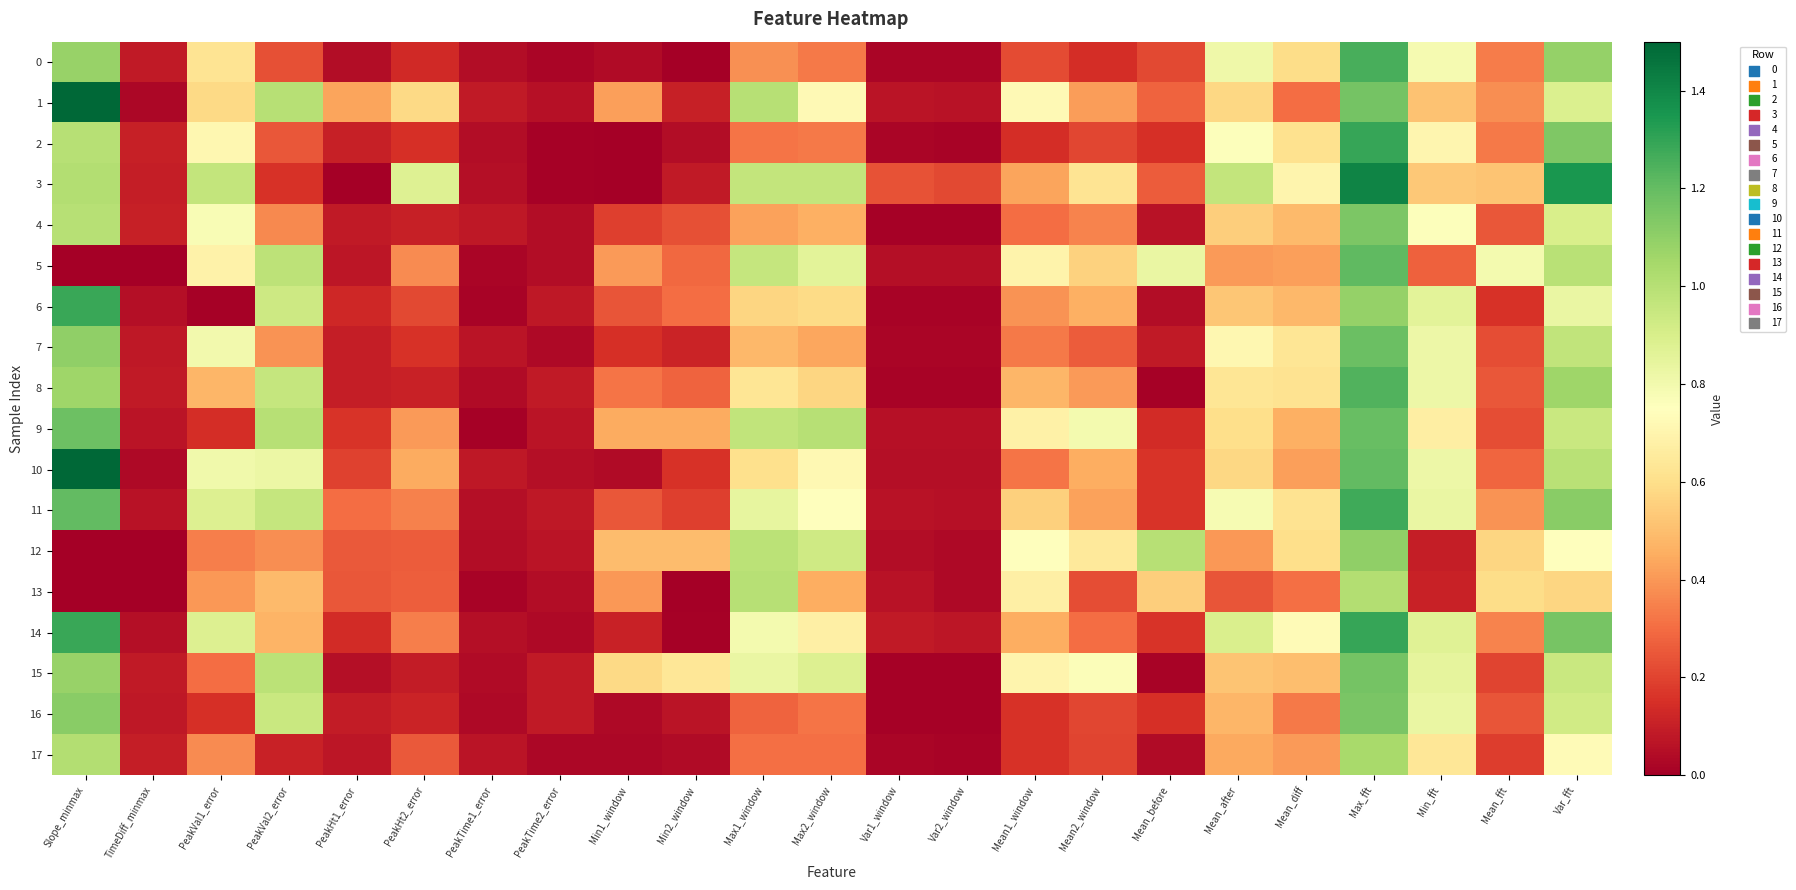

Reading left to right, transcribe all the data shown in this chart.

0: Slope_minmax=1.1	TimeDiff_minmax=0.1	PeakVal1_error=0.6	PeakVal2_error=0.2	PeakHt1_error=0.0	PeakHt2_error=0.1	PeakTime1_error=0.0	PeakTime2_error=0.0	Min1_window=0.0	Min2_window=0.0	Max1_window=0.4	Max2_window=0.3	Var1_window=0.0	Var2_window=0.0	Mean1_window=0.2	Mean2_window=0.1	Mean_before=0.2	Mean_after=0.8	Mean_diff=0.6	Max_fft=1.3	Min_fft=0.8	Mean_fft=0.3	Var_fft=1.1
1: Slope_minmax=1.6	TimeDiff_minmax=0.0	PeakVal1_error=0.6	PeakVal2_error=1.0	PeakHt1_error=0.4	PeakHt2_error=0.6	PeakTime1_error=0.1	PeakTime2_error=0.1	Min1_window=0.4	Min2_window=0.1	Max1_window=1.0	Max2_window=0.7	Var1_window=0.1	Var2_window=0.1	Mean1_window=0.7	Mean2_window=0.4	Mean_before=0.3	Mean_after=0.6	Mean_diff=0.3	Max_fft=1.2	Min_fft=0.5	Mean_fft=0.4	Var_fft=0.9
2: Slope_minmax=1.0	TimeDiff_minmax=0.1	PeakVal1_error=0.7	PeakVal2_error=0.2	PeakHt1_error=0.1	PeakHt2_error=0.1	PeakTime1_error=0.0	PeakTime2_error=0.0	Min1_window=0.0	Min2_window=0.0	Max1_window=0.3	Max2_window=0.3	Var1_window=0.0	Var2_window=0.0	Mean1_window=0.1	Mean2_window=0.2	Mean_before=0.1	Mean_after=0.8	Mean_diff=0.6	Max_fft=1.3	Min_fft=0.7	Mean_fft=0.3	Var_fft=1.1
3: Slope_minmax=1.0	TimeDiff_minmax=0.1	PeakVal1_error=1.0	PeakVal2_error=0.2	PeakHt1_error=0.0	PeakHt2_error=0.9	PeakTime1_error=0.0	PeakTime2_error=0.0	Min1_window=0.0	Min2_window=0.1	Max1_window=1.0	Max2_window=1.0	Var1_window=0.2	Var2_window=0.2	Mean1_window=0.4	Mean2_window=0.6	Mean_before=0.3	Mean_after=1.0	Mean_diff=0.7	Max_fft=1.4	Min_fft=0.5	Mean_fft=0.5	Var_fft=1.4
4: Slope_minmax=1.0	TimeDiff_minmax=0.1	PeakVal1_error=0.8	PeakVal2_error=0.4	PeakHt1_error=0.1	PeakHt2_error=0.1	PeakTime1_error=0.1	PeakTime2_error=0.0	Min1_window=0.2	Min2_window=0.2	Max1_window=0.4	Max2_window=0.5	Var1_window=0.0	Var2_window=0.0	Mean1_window=0.3	Mean2_window=0.4	Mean_before=0.1	Mean_after=0.5	Mean_diff=0.5	Max_fft=1.1	Min_fft=0.8	Mean_fft=0.2	Var_fft=0.9
5: Slope_minmax=0.0	TimeDiff_minmax=0.0	PeakVal1_error=0.7	PeakVal2_error=1.0	PeakHt1_error=0.1	PeakHt2_error=0.4	PeakTime1_error=0.0	PeakTime2_error=0.0	Min1_window=0.4	Min2_window=0.3	Max1_window=1.0	Max2_window=0.9	Var1_window=0.1	Var2_window=0.1	Mean1_window=0.7	Mean2_window=0.6	Mean_before=0.8	Mean_after=0.4	Mean_diff=0.4	Max_fft=1.2	Min_fft=0.3	Mean_fft=0.8	Var_fft=1.0
6: Slope_minmax=1.3	TimeDiff_minmax=0.1	PeakVal1_error=0.0	PeakVal2_error=0.9	PeakHt1_error=0.1	PeakHt2_error=0.2	PeakTime1_error=0.0	PeakTime2_error=0.1	Min1_window=0.2	Min2_window=0.3	Max1_window=0.6	Max2_window=0.6	Var1_window=0.0	Var2_window=0.0	Mean1_window=0.4	Mean2_window=0.5	Mean_before=0.0	Mean_after=0.5	Mean_diff=0.5	Max_fft=1.1	Min_fft=0.9	Mean_fft=0.2	Var_fft=0.8
7: Slope_minmax=1.1	TimeDiff_minmax=0.1	PeakVal1_error=0.8	PeakVal2_error=0.4	PeakHt1_error=0.1	PeakHt2_error=0.2	PeakTime1_error=0.1	PeakTime2_error=0.0	Min1_window=0.2	Min2_window=0.1	Max1_window=0.5	Max2_window=0.4	Var1_window=0.0	Var2_window=0.0	Mean1_window=0.3	Mean2_window=0.3	Mean_before=0.1	Mean_after=0.7	Mean_diff=0.6	Max_fft=1.2	Min_fft=0.8	Mean_fft=0.2	Var_fft=1.0
8: Slope_minmax=1.1	TimeDiff_minmax=0.1	PeakVal1_error=0.5	PeakVal2_error=1.0	PeakHt1_error=0.1	PeakHt2_error=0.1	PeakTime1_error=0.0	PeakTime2_error=0.1	Min1_window=0.3	Min2_window=0.3	Max1_window=0.6	Max2_window=0.6	Var1_window=0.0	Var2_window=0.0	Mean1_window=0.5	Mean2_window=0.4	Mean_before=0.0	Mean_after=0.6	Mean_diff=0.6	Max_fft=1.2	Min_fft=0.8	Mean_fft=0.2	Var_fft=1.1
9: Slope_minmax=1.2	TimeDiff_minmax=0.1	PeakVal1_error=0.1	PeakVal2_error=1.0	PeakHt1_error=0.2	PeakHt2_error=0.4	PeakTime1_error=0.0	PeakTime2_error=0.1	Min1_window=0.4	Min2_window=0.4	Max1_window=1.0	Max2_window=1.0	Var1_window=0.1	Var2_window=0.1	Mean1_window=0.7	Mean2_window=0.8	Mean_before=0.1	Mean_after=0.6	Mean_diff=0.5	Max_fft=1.2	Min_fft=0.7	Mean_fft=0.2	Var_fft=0.9
10: Slope_minmax=1.5	TimeDiff_minmax=0.0	PeakVal1_error=0.8	PeakVal2_error=0.8	PeakHt1_error=0.2	PeakHt2_error=0.4	PeakTime1_error=0.1	PeakTime2_error=0.1	Min1_window=0.0	Min2_window=0.2	Max1_window=0.6	Max2_window=0.7	Var1_window=0.1	Var2_window=0.0	Mean1_window=0.3	Mean2_window=0.5	Mean_before=0.2	Mean_after=0.6	Mean_diff=0.4	Max_fft=1.2	Min_fft=0.8	Mean_fft=0.3	Var_fft=1.0
11: Slope_minmax=1.2	TimeDiff_minmax=0.1	PeakVal1_error=0.9	PeakVal2_error=1.0	PeakHt1_error=0.3	PeakHt2_error=0.3	PeakTime1_error=0.1	PeakTime2_error=0.1	Min1_window=0.2	Min2_window=0.2	Max1_window=0.8	Max2_window=0.8	Var1_window=0.1	Var2_window=0.1	Mean1_window=0.6	Mean2_window=0.4	Mean_before=0.2	Mean_after=0.8	Mean_diff=0.6	Max_fft=1.3	Min_fft=0.8	Mean_fft=0.4	Var_fft=1.1
12: Slope_minmax=0.0	TimeDiff_minmax=0.0	PeakVal1_error=0.3	PeakVal2_error=0.4	PeakHt1_error=0.3	PeakHt2_error=0.3	PeakTime1_error=0.0	PeakTime2_error=0.1	Min1_window=0.5	Min2_window=0.5	Max1_window=1.0	Max2_window=0.9	Var1_window=0.0	Var2_window=0.0	Mean1_window=0.7	Mean2_window=0.6	Mean_before=1.0	Mean_after=0.4	Mean_diff=0.6	Max_fft=1.1	Min_fft=0.1	Mean_fft=0.6	Var_fft=0.8
13: Slope_minmax=0.0	TimeDiff_minmax=0.0	PeakVal1_error=0.4	PeakVal2_error=0.5	PeakHt1_error=0.3	PeakHt2_error=0.3	PeakTime1_error=0.0	PeakTime2_error=0.0	Min1_window=0.4	Min2_window=0.0	Max1_window=1.0	Max2_window=0.5	Var1_window=0.1	Var2_window=0.0	Mean1_window=0.7	Mean2_window=0.2	Mean_before=0.5	Mean_after=0.2	Mean_diff=0.3	Max_fft=1.0	Min_fft=0.1	Mean_fft=0.6	Var_fft=0.6
14: Slope_minmax=1.3	TimeDiff_minmax=0.1	PeakVal1_error=0.9	PeakVal2_error=0.5	PeakHt1_error=0.1	PeakHt2_error=0.3	PeakTime1_error=0.0	PeakTime2_error=0.0	Min1_window=0.1	Min2_window=0.0	Max1_window=0.8	Max2_window=0.7	Var1_window=0.1	Var2_window=0.1	Mean1_window=0.5	Mean2_window=0.3	Mean_before=0.2	Mean_after=0.9	Mean_diff=0.7	Max_fft=1.3	Min_fft=0.9	Mean_fft=0.4	Var_fft=1.2
15: Slope_minmax=1.1	TimeDiff_minmax=0.1	PeakVal1_error=0.3	PeakVal2_error=1.0	PeakHt1_error=0.1	PeakHt2_error=0.1	PeakTime1_error=0.0	PeakTime2_error=0.1	Min1_window=0.6	Min2_window=0.6	Max1_window=0.8	Max2_window=0.9	Var1_window=0.0	Var2_window=0.0	Mean1_window=0.7	Mean2_window=0.8	Mean_before=0.0	Mean_after=0.5	Mean_diff=0.5	Max_fft=1.2	Min_fft=0.8	Mean_fft=0.2	Var_fft=0.9
16: Slope_minmax=1.1	TimeDiff_minmax=0.1	PeakVal1_error=0.1	PeakVal2_error=0.9	PeakHt1_error=0.1	PeakHt2_error=0.1	PeakTime1_error=0.0	PeakTime2_error=0.1	Min1_window=0.0	Min2_window=0.1	Max1_window=0.3	Max2_window=0.3	Var1_window=0.0	Var2_window=0.0	Mean1_window=0.2	Mean2_window=0.2	Mean_before=0.1	Mean_after=0.5	Mean_diff=0.3	Max_fft=1.2	Min_fft=0.8	Mean_fft=0.2	Var_fft=0.9
17: Slope_minmax=1.0	TimeDiff_minmax=0.1	PeakVal1_error=0.4	PeakVal2_error=0.1	PeakHt1_error=0.1	PeakHt2_error=0.3	PeakTime1_error=0.1	PeakTime2_error=0.0	Min1_window=0.0	Min2_window=0.0	Max1_window=0.3	Max2_window=0.3	Var1_window=0.0	Var2_window=0.0	Mean1_window=0.2	Mean2_window=0.2	Mean_before=0.0	Mean_after=0.4	Mean_diff=0.4	Max_fft=1.0	Min_fft=0.6	Mean_fft=0.2	Var_fft=0.7